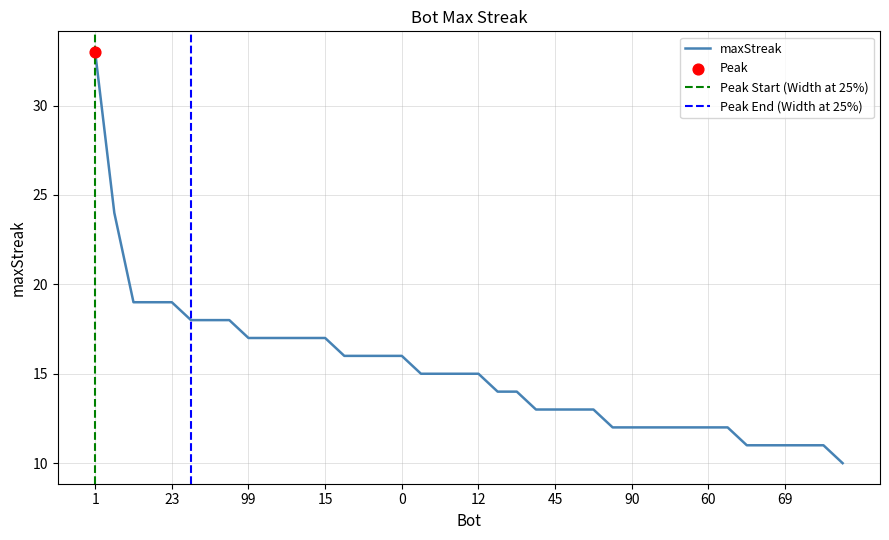

Which has a higher value, 90 or 76?

90